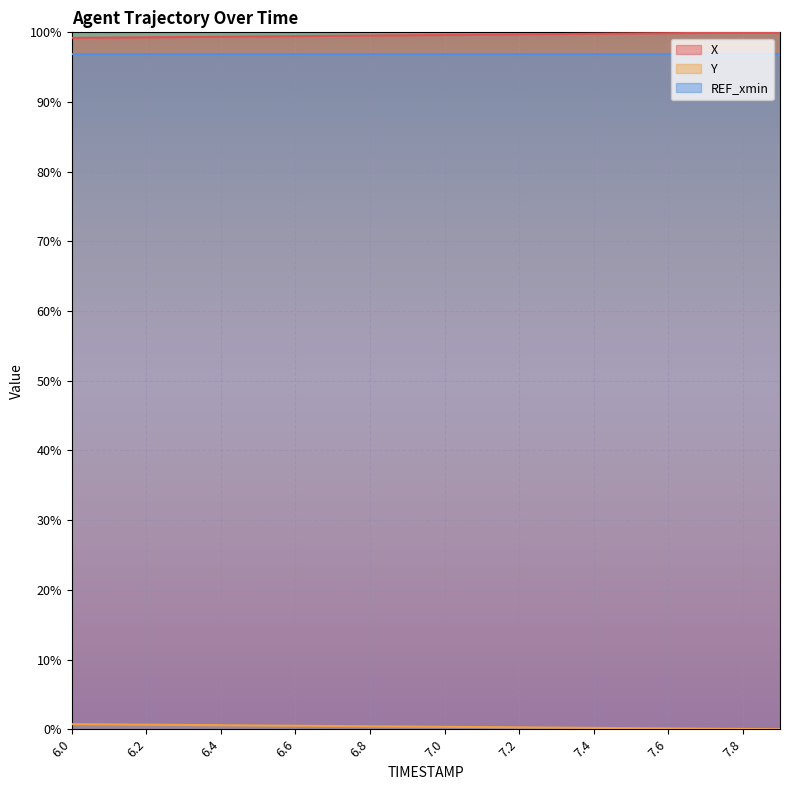

What is the approximate value of X at 6.6?

99.5